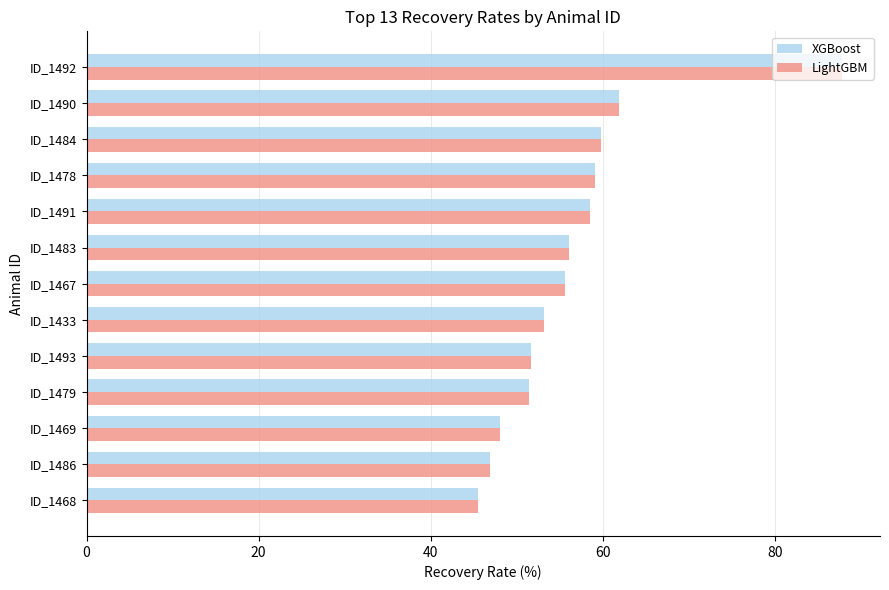

True or false: LightGBM has a value of 58.5 at ID_1491.

True